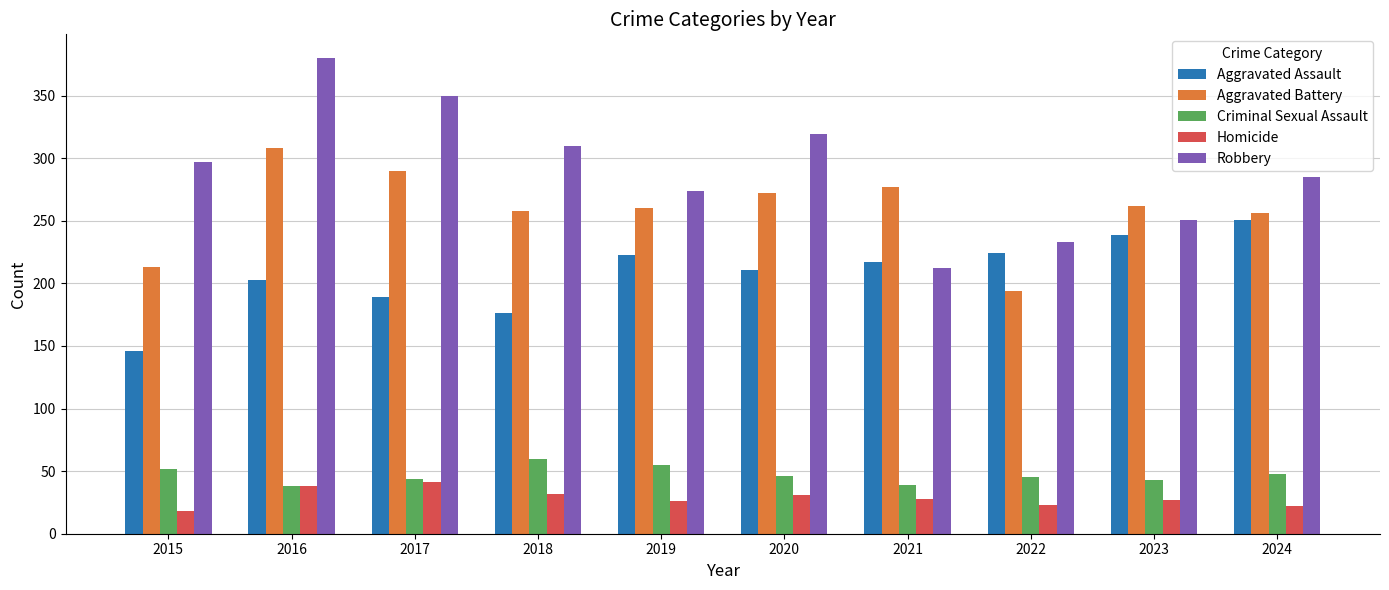

What is the spread (max minus min) of values at 2015?

279